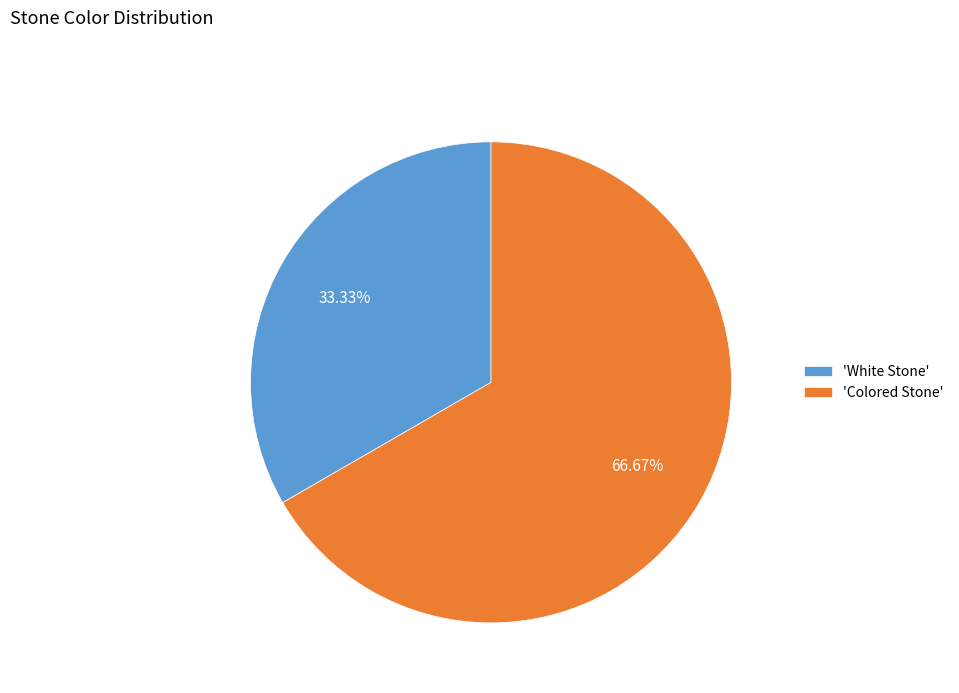

How many segments does this pie chart have?

2